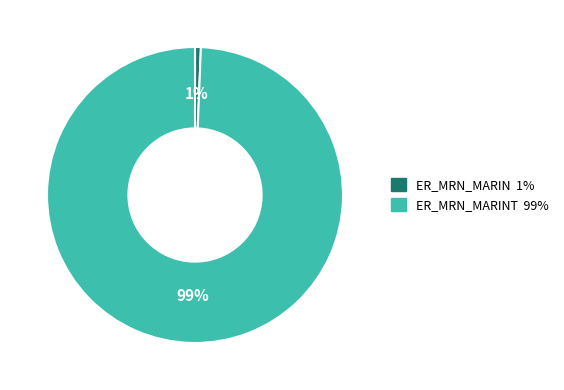

To the nearest percent, what is the average slice percentage?

50%